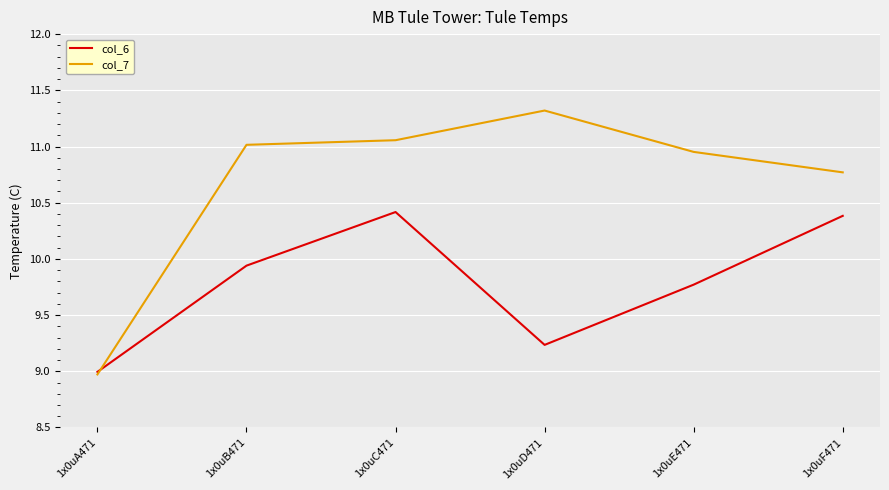

Which series ends up on top after the final intersection of col_6 and col_7?

col_7